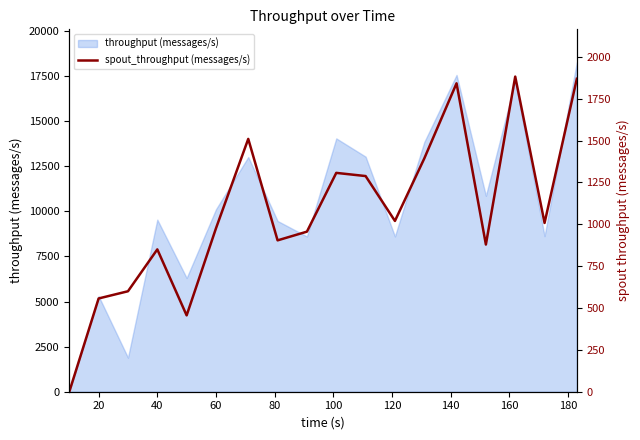

Is it true that the value at 200 is 2173?

False